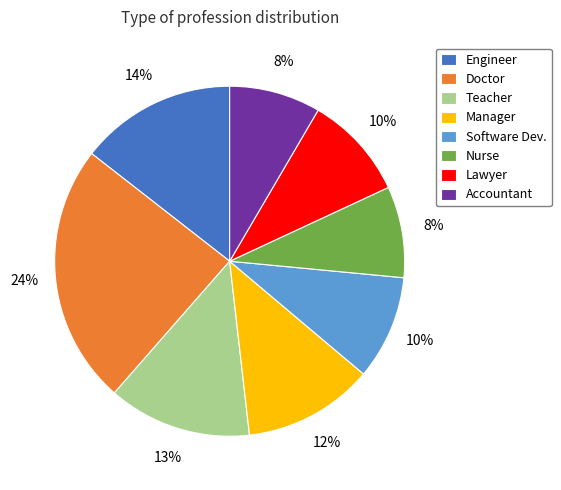

How many slices are in this pie chart?

8